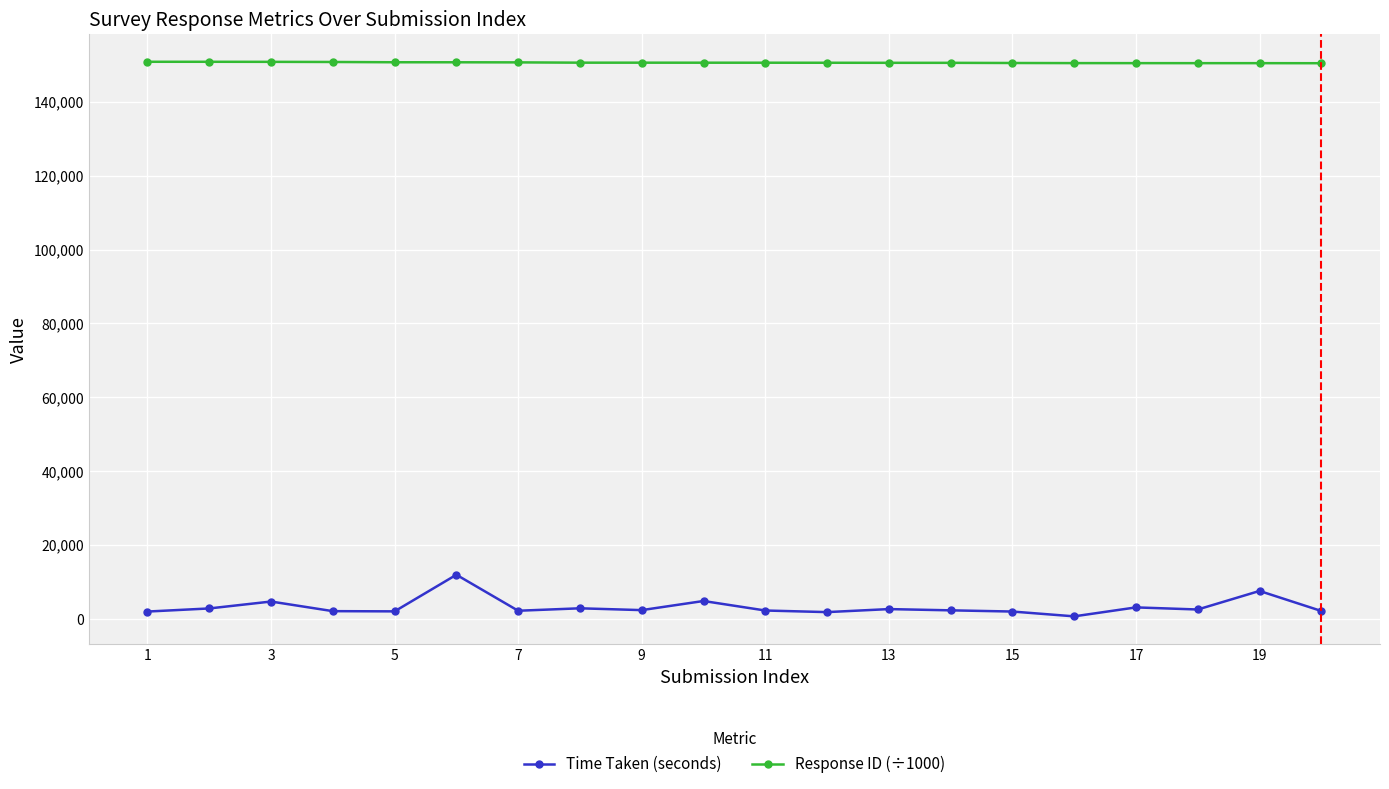

What are all the series names shown in the legend?

Time Taken (seconds), Response ID (÷1000)